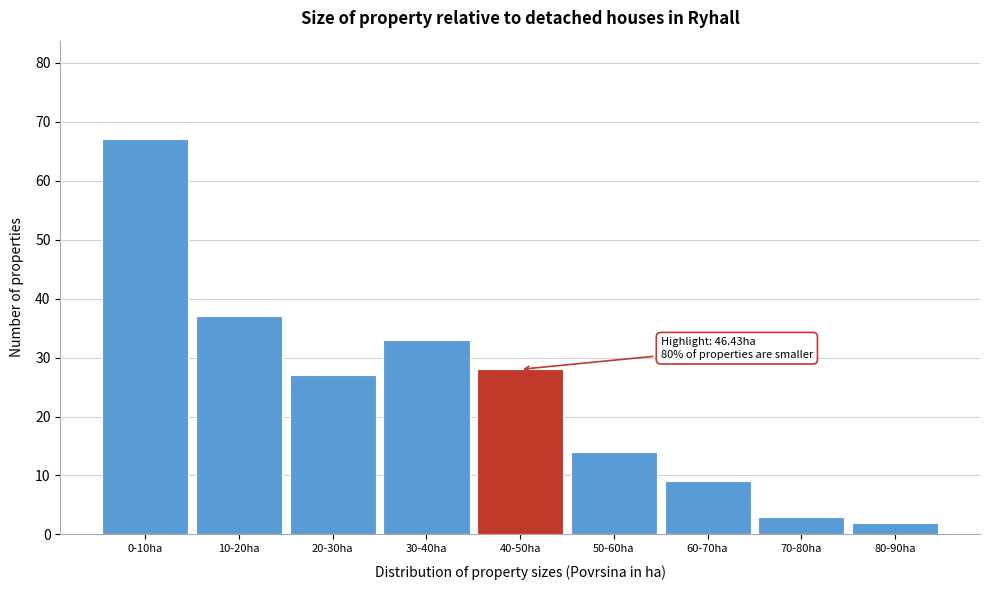

Reading left to right, transcribe all the data shown in this chart.

67	37	27	33	28	14	9	3	2